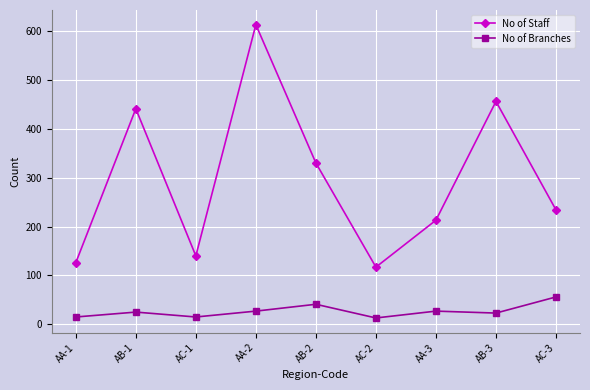

What is the value of the No of Staff point at the 6th from the left?

117